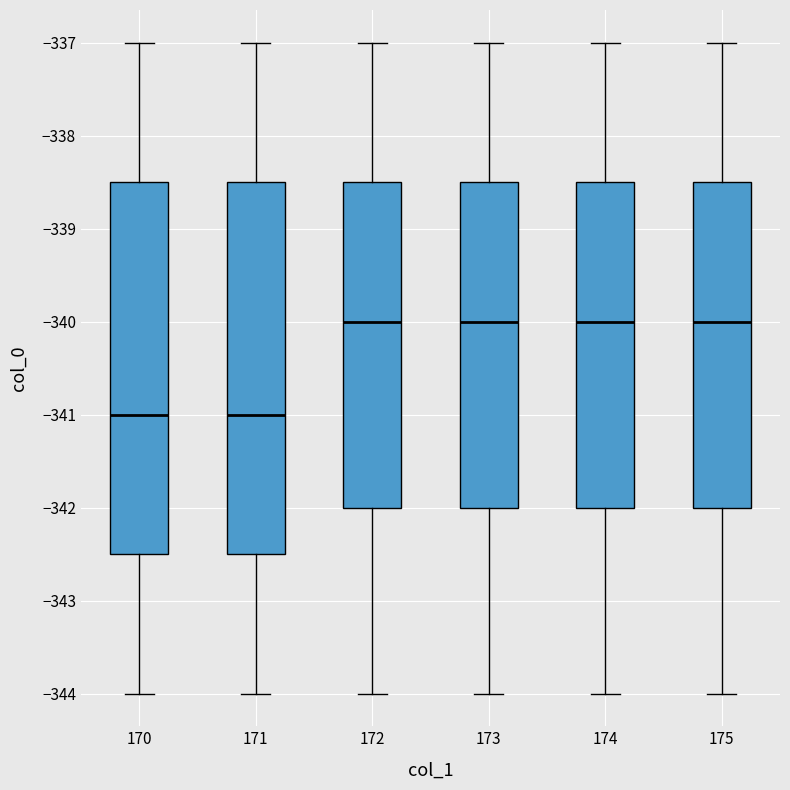

Reading left to right, transcribe this box plot: for each box, give where its median line is, the range the box spans, and where its two whiskers end, as read against the y-axis. The values are not printed on the chart, so give them approximately, as read against the axis.

170: median -341.0, box -342.5 to -338.5, whiskers -344.0 to -337.0
171: median -341.0, box -342.5 to -338.5, whiskers -344.0 to -337.0
172: median -340.0, box -342.0 to -338.5, whiskers -344.0 to -337.0
173: median -340.0, box -342.0 to -338.5, whiskers -344.0 to -337.0
174: median -340.0, box -342.0 to -338.5, whiskers -344.0 to -337.0
175: median -340.0, box -342.0 to -338.5, whiskers -344.0 to -337.0